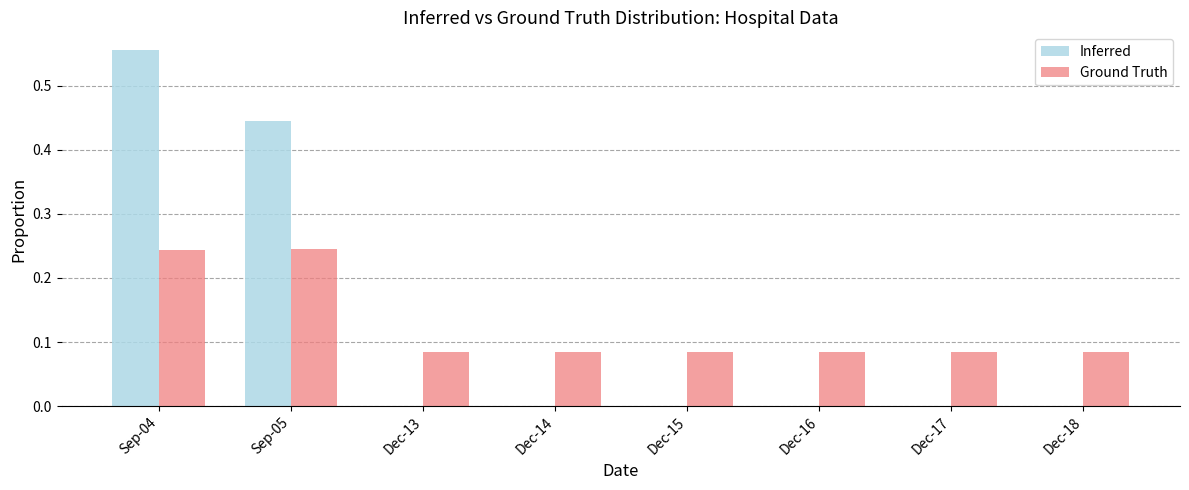

Which series changed the most between Sep-04 and Sep-05?

Inferred